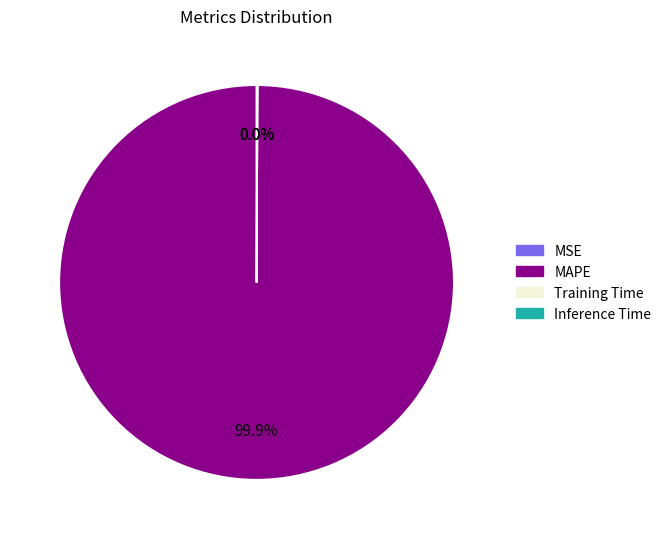

Which category has the biggest portion of the pie?

MAPE